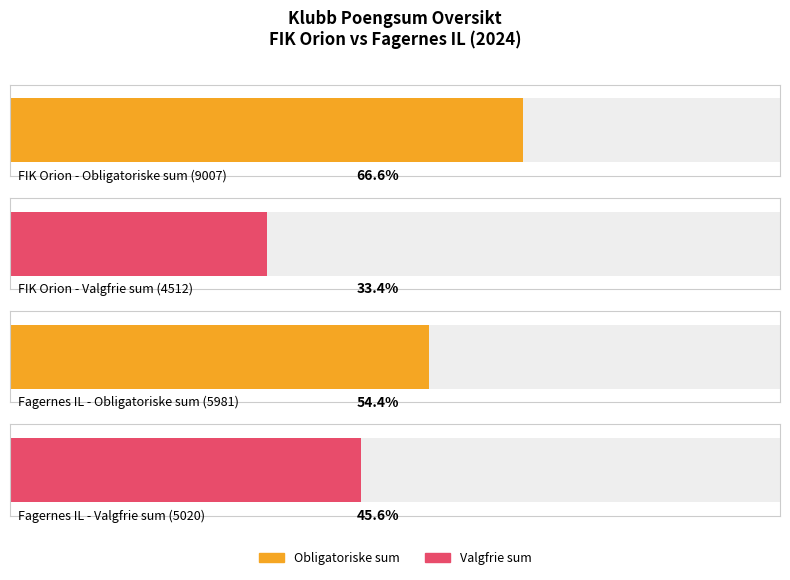

Where is Valgfrie - Sum poeng nearest to the value 4766?

FIK Orion